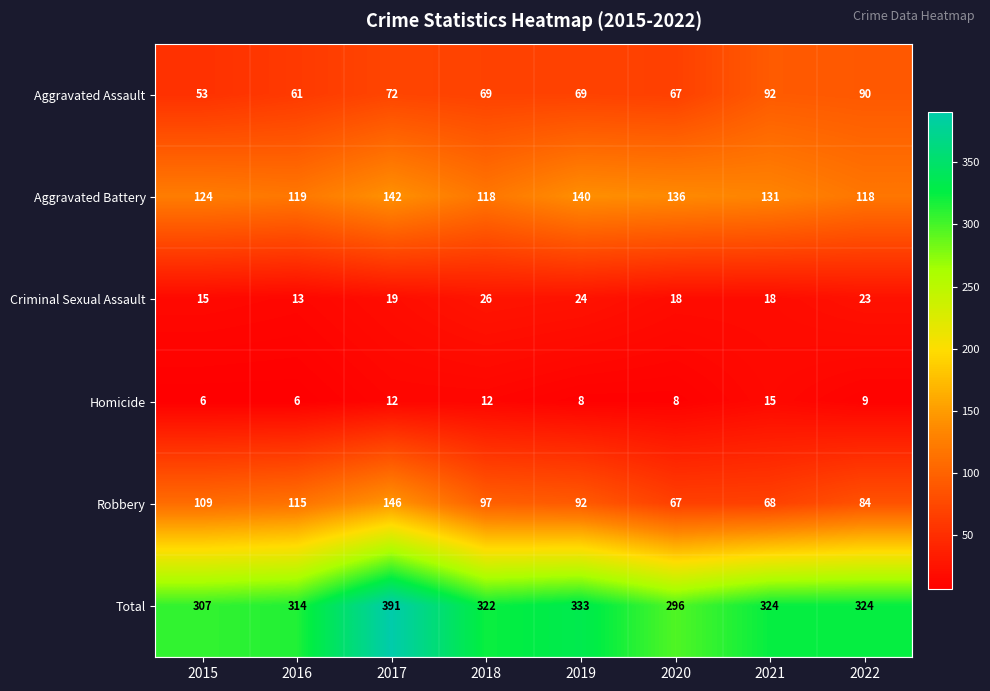

True or false: Aggravated Battery has a value of 67 at 2020.

False